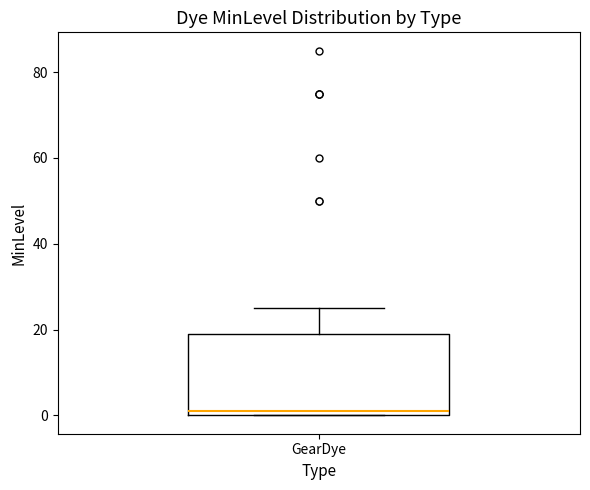

Transcribe this box plot: give where the median line is, the range the box spans, and where the two whiskers end, as read against the y-axis. The values are not printed on the chart, so give them approximately, as read against the axis.

median 2, box 0 to 20, whiskers 0 to 26